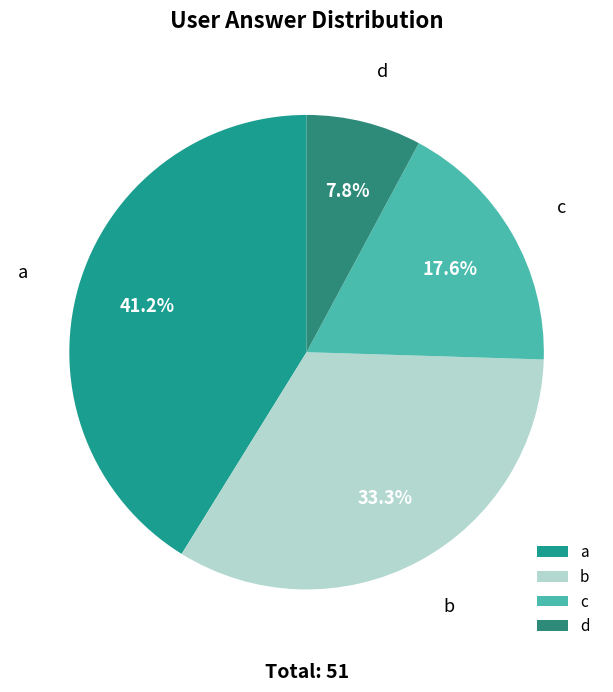

How many segments does this pie chart have?

4